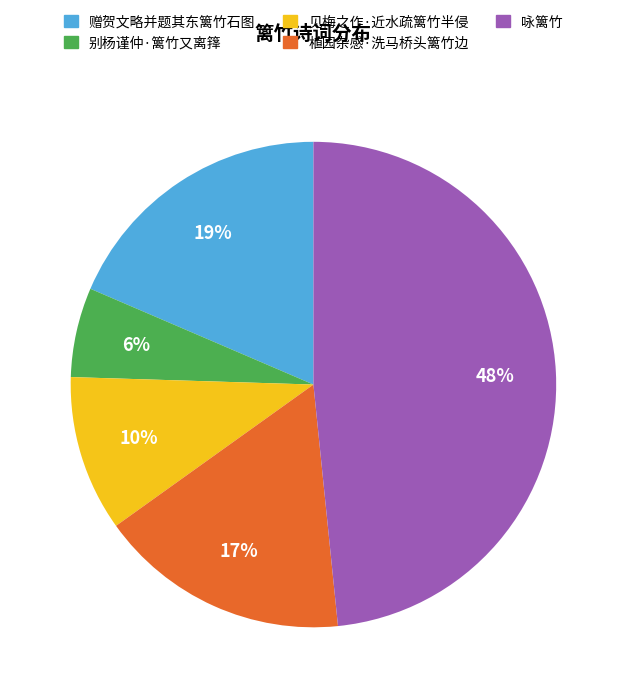

Count the number of slices in the pie.

5